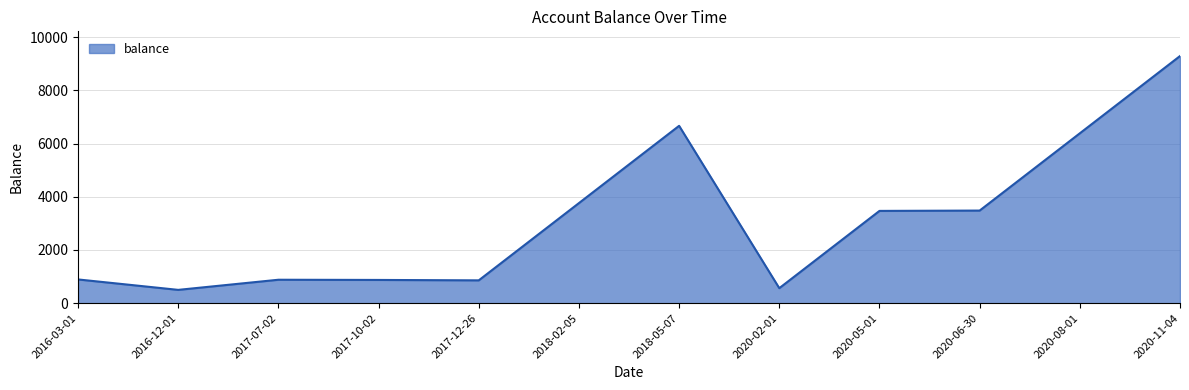

Between 2020-02-01 and 2017-07-02, which is larger?

2017-07-02